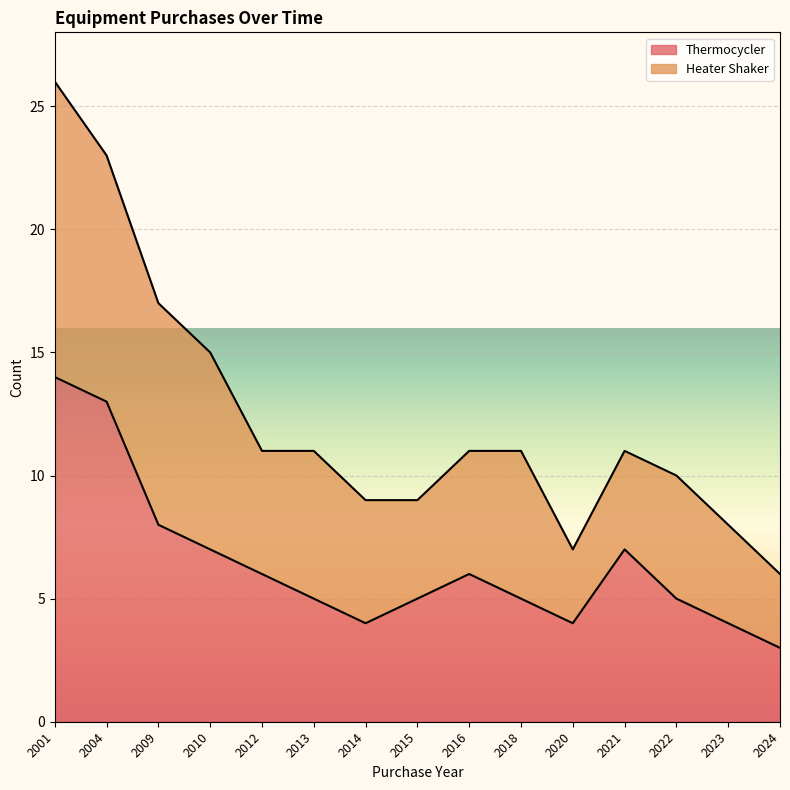

At which label does the data first exceed 5?

2001